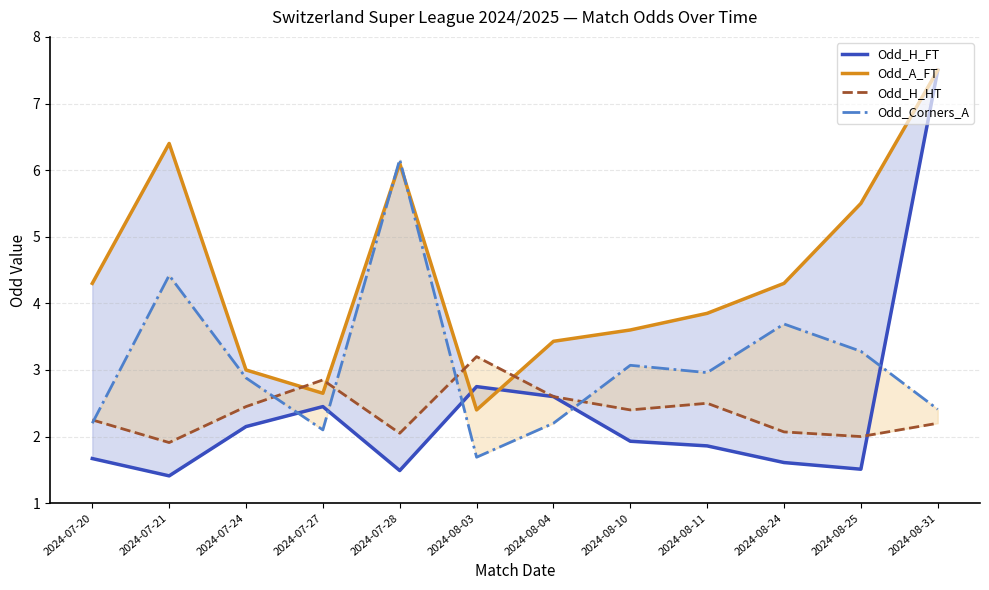

What is the maximum value for Odd_H_HT?

3.2